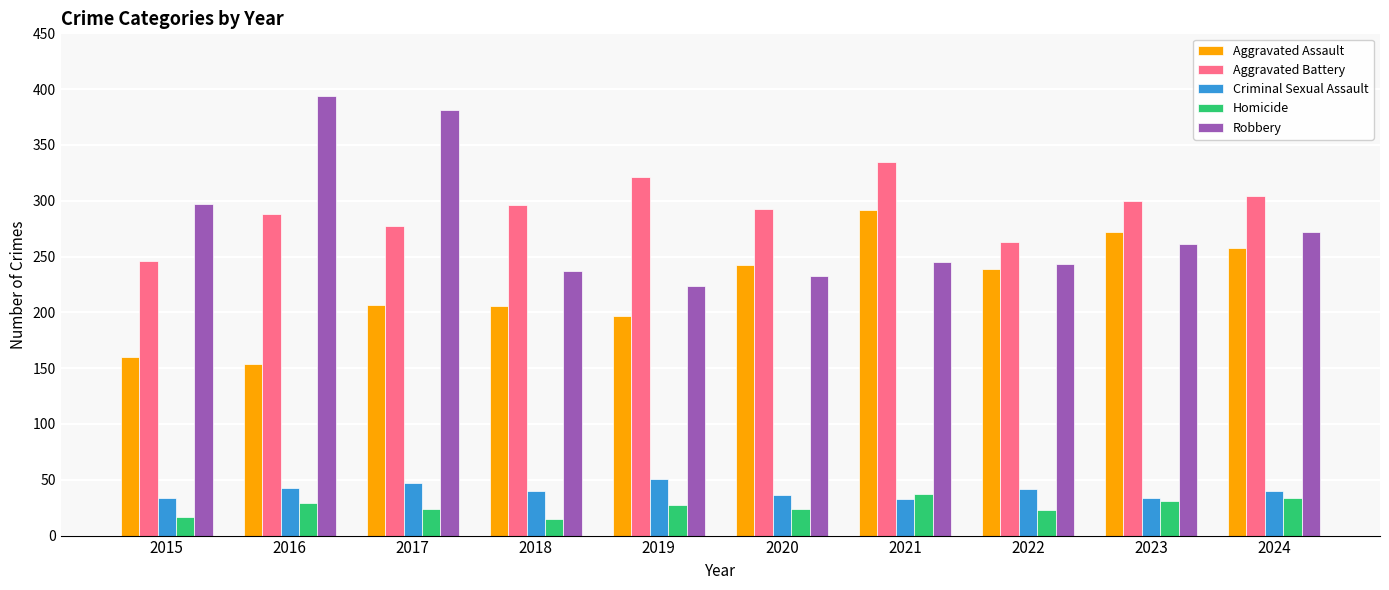

What is the spread (max minus min) of values at 2022?

240